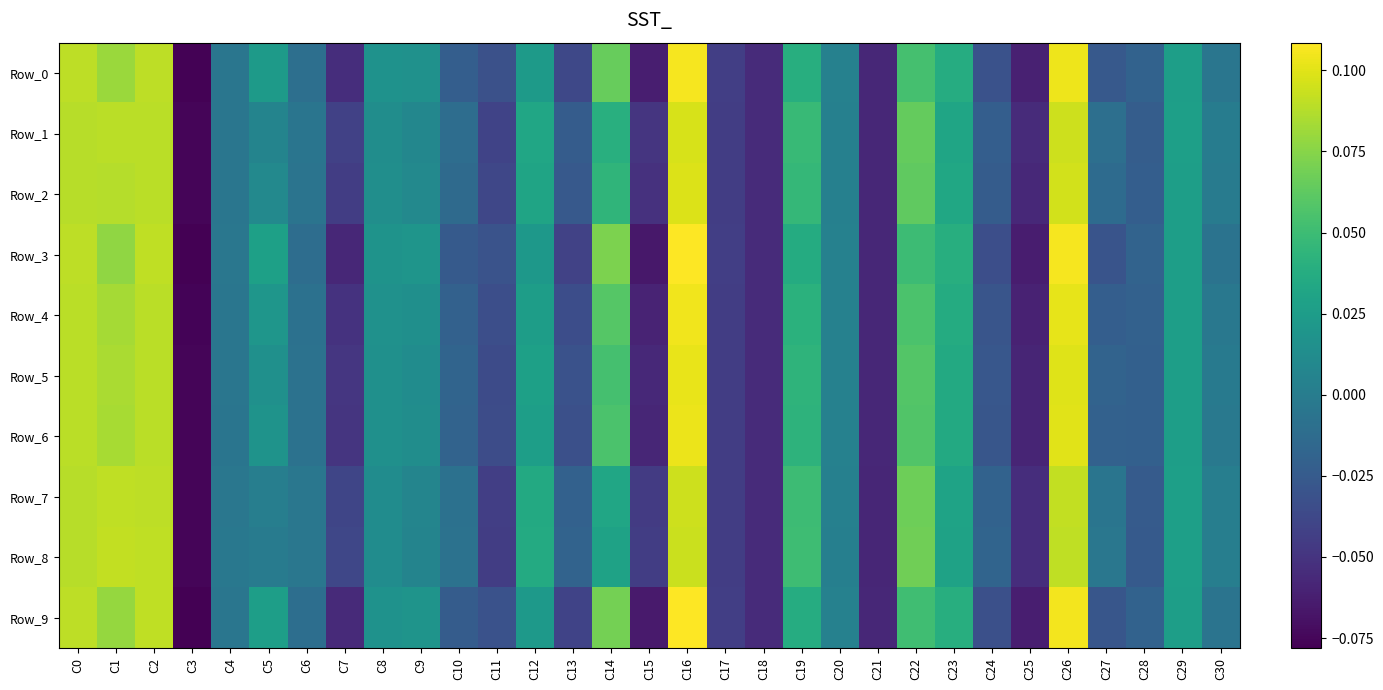

Which series changed the most between C5 and C25?

Row_3